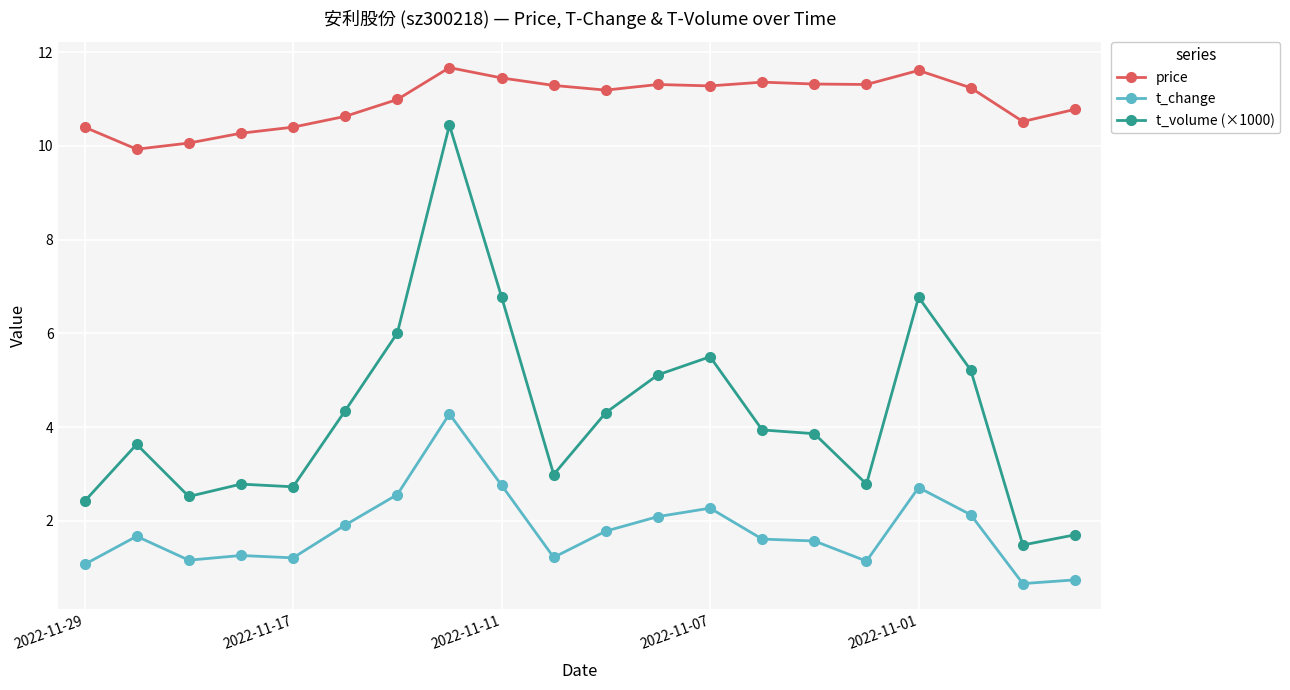

What is the smallest value displayed?

0.7